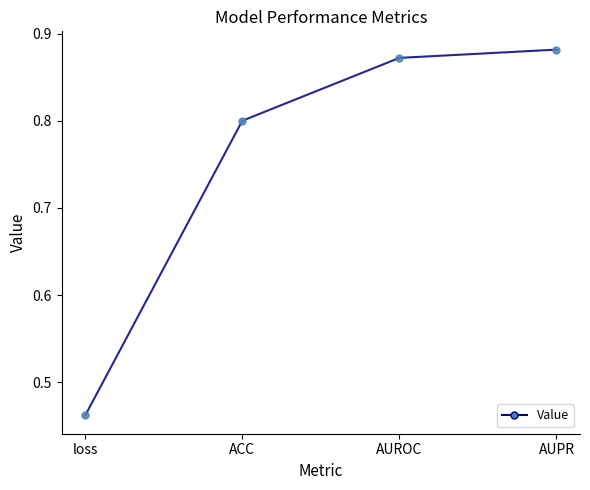

The chart shows a value of 0.3 at loss. True or false?

False